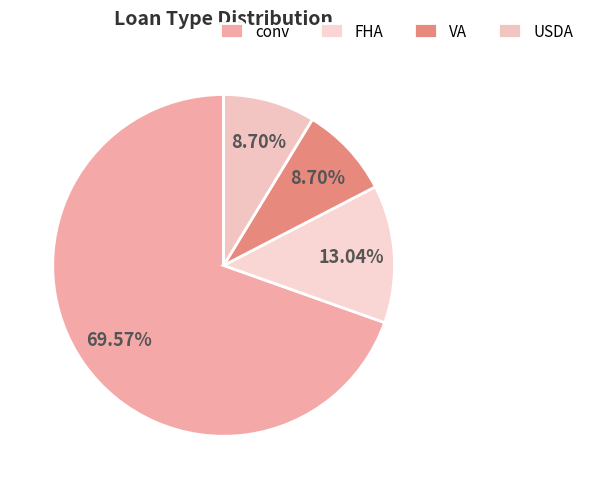

Approximately how many times larger is the value at VA compared to USDA?

1.0